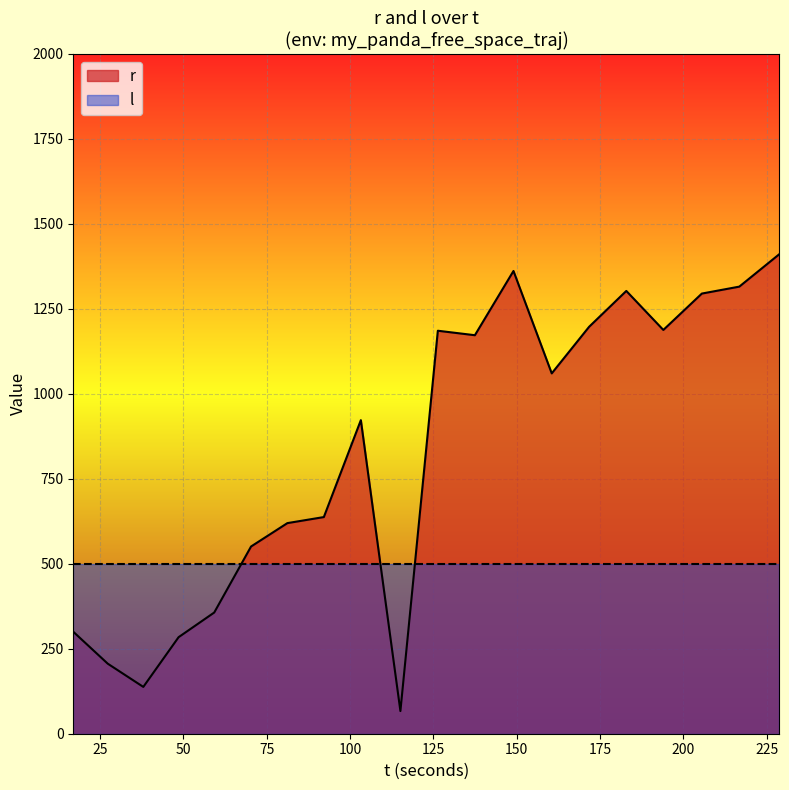

What is the difference between the maximum and minimum values in the r series?

1344.6